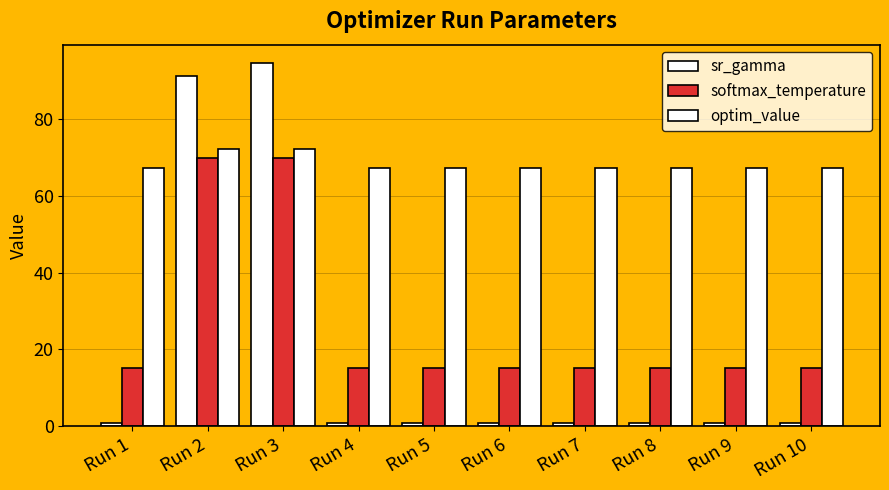

What is the difference between the maximum and minimum values in the softmax_temperature series?

54.9